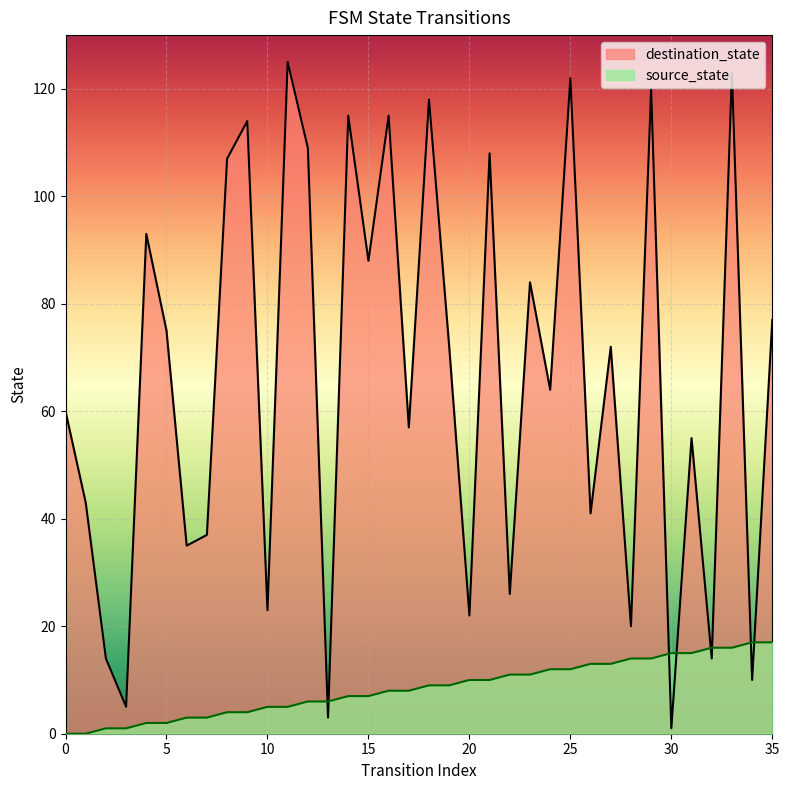

What is the maximum value shown in the chart?

125